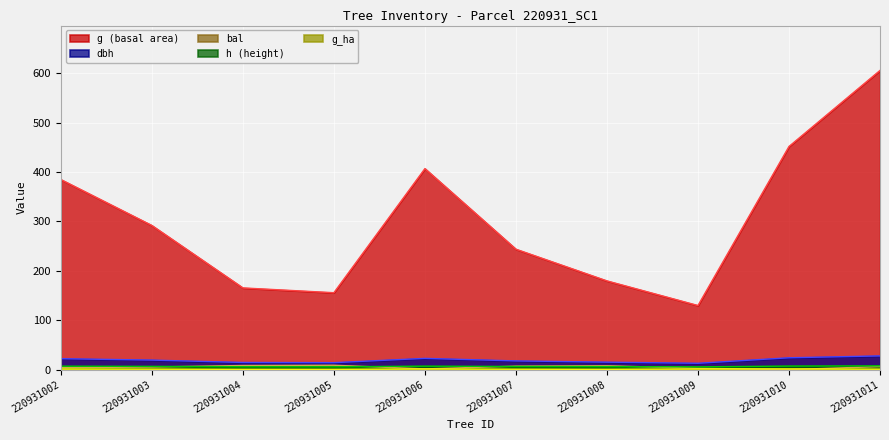

How many lines are shown in the chart?

5